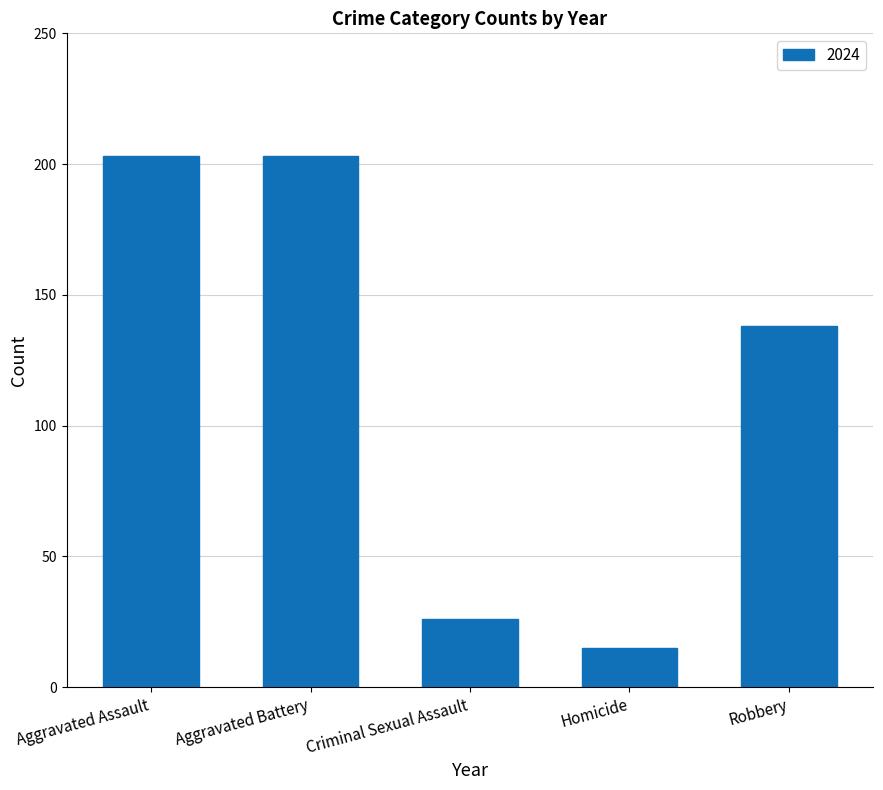

What is the greatest value displayed?

203